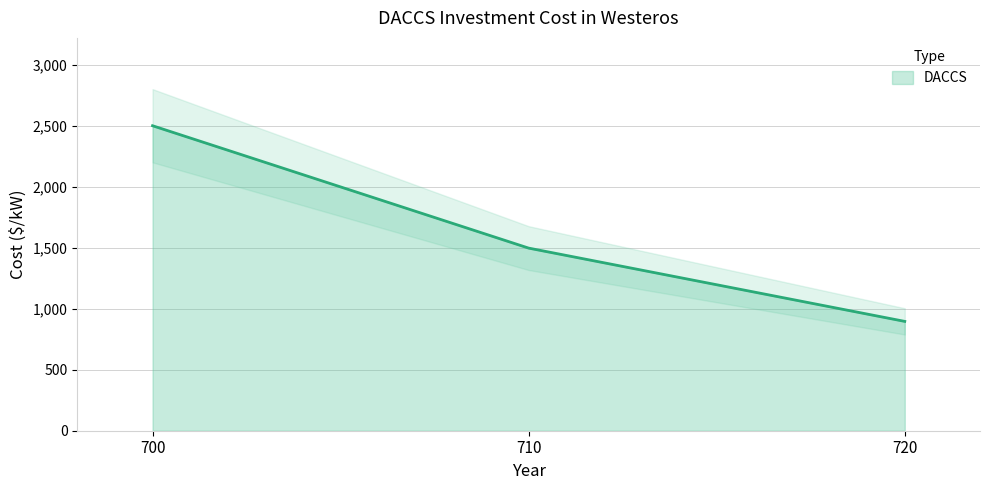

What is the difference between the maximum and minimum values?

1603.8